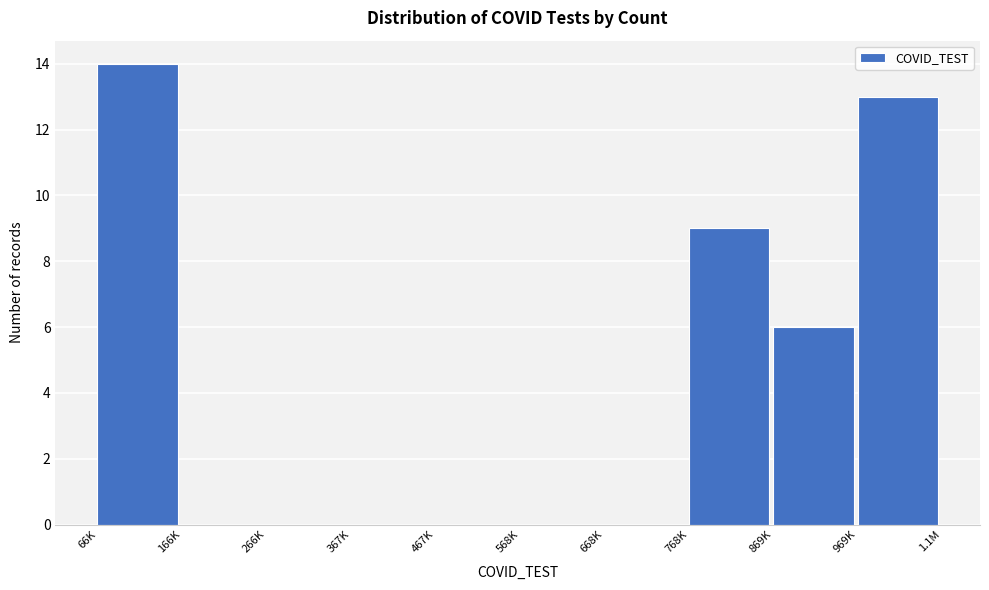

Reading right to left, list all the values displayed in this chart.

969K=13	869K=6	768K=9	668K=0	568K=0	467K=0	367K=0	266K=0	166K=0	66K=14